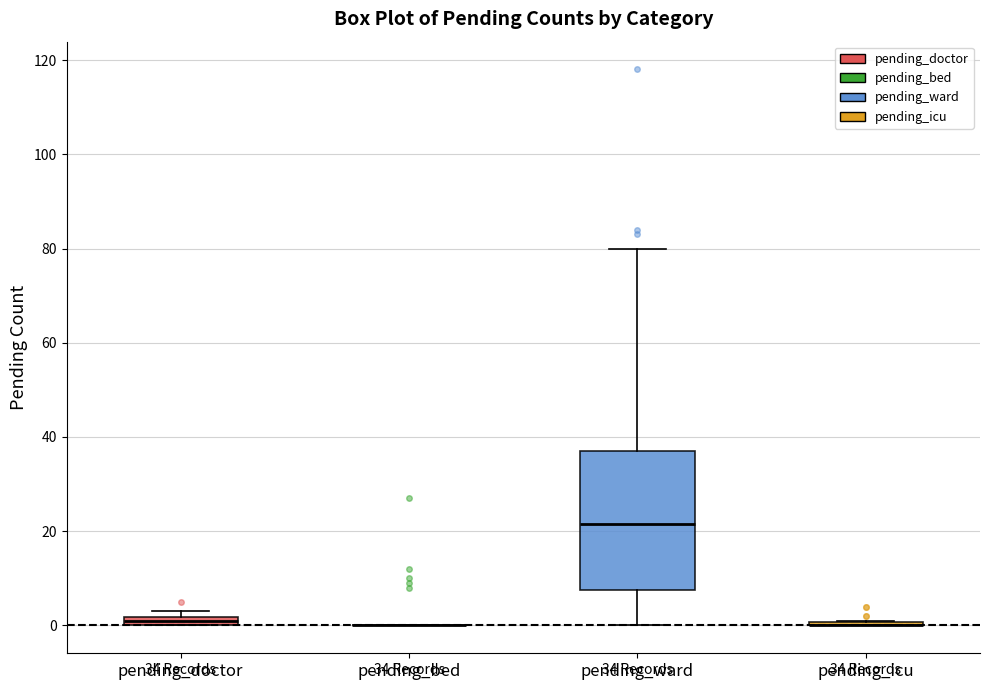

Comparing the boxes themselves (not the whiskers), which one is the tallest?

pending_ward